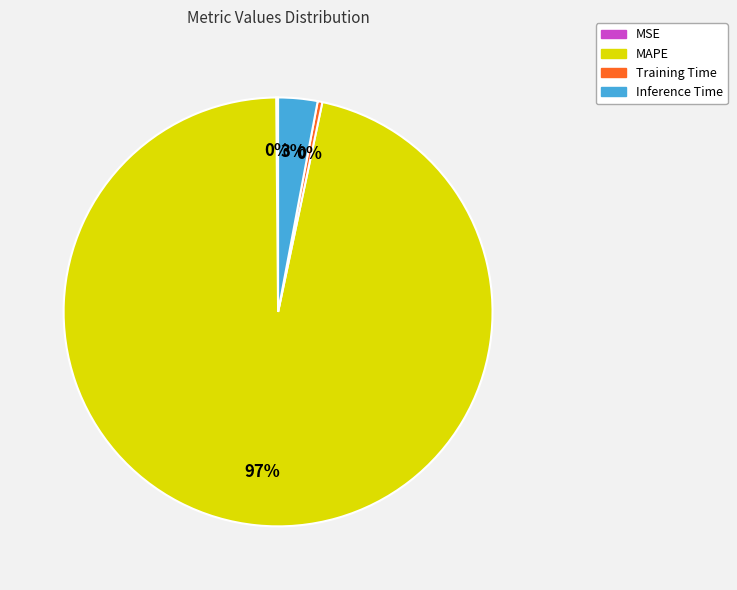

Which has a higher value, Training Time or Inference Time?

Inference Time